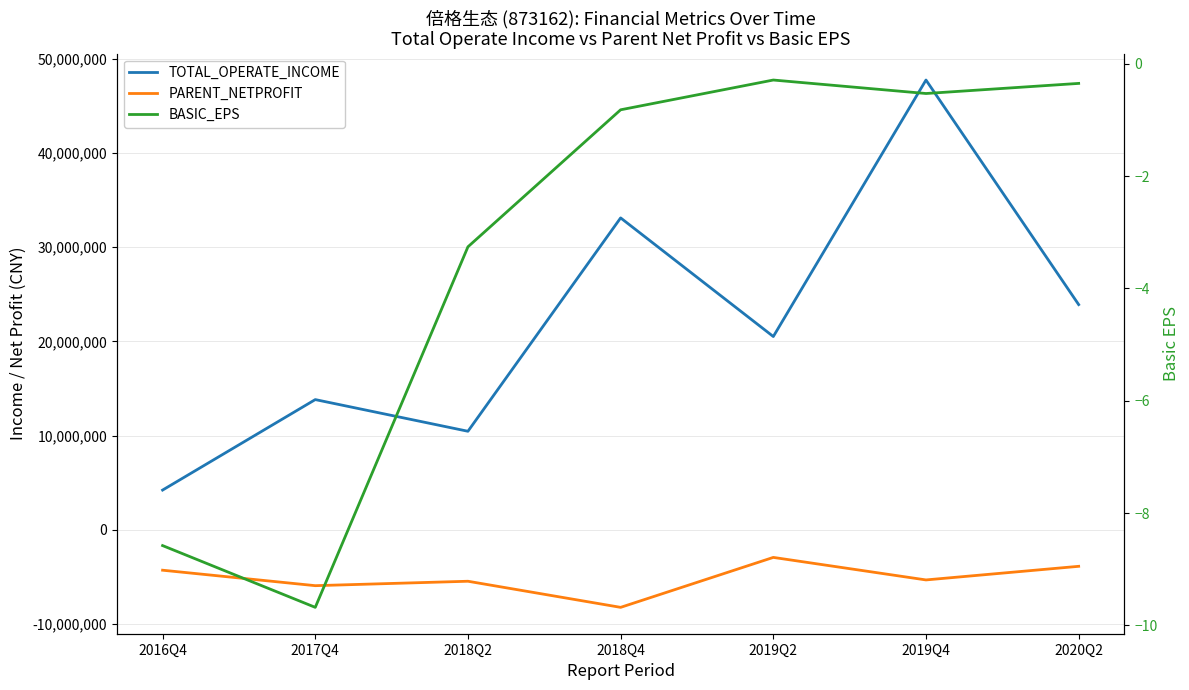

What is the average value of the BASIC_EPS series?

-3.4